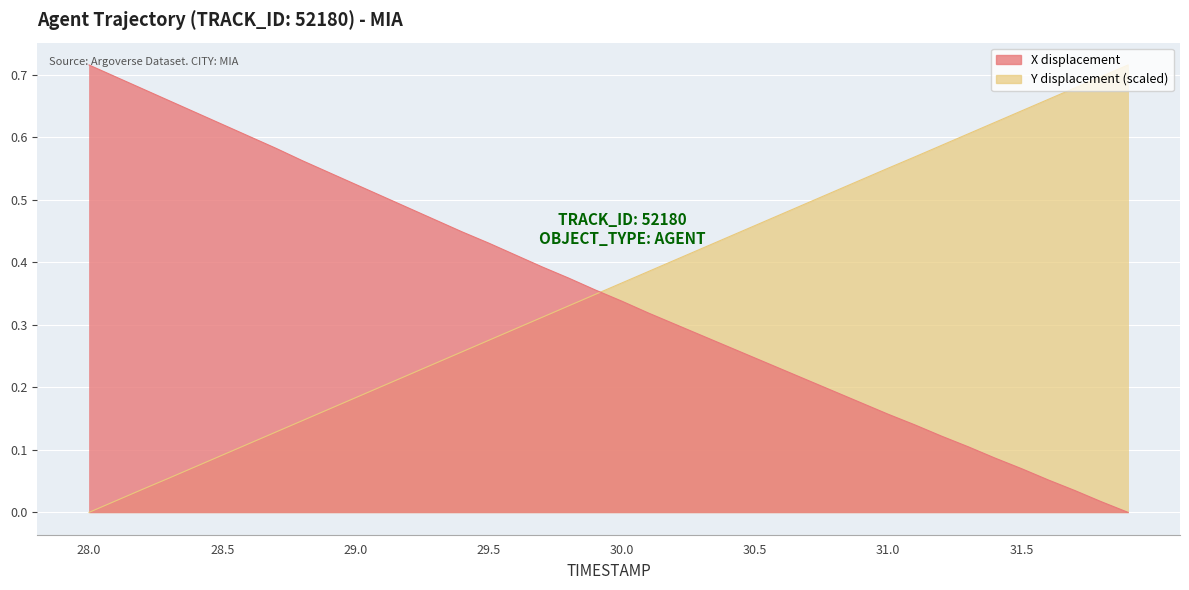

True or false: X has more than 0 interior local peaks.

False